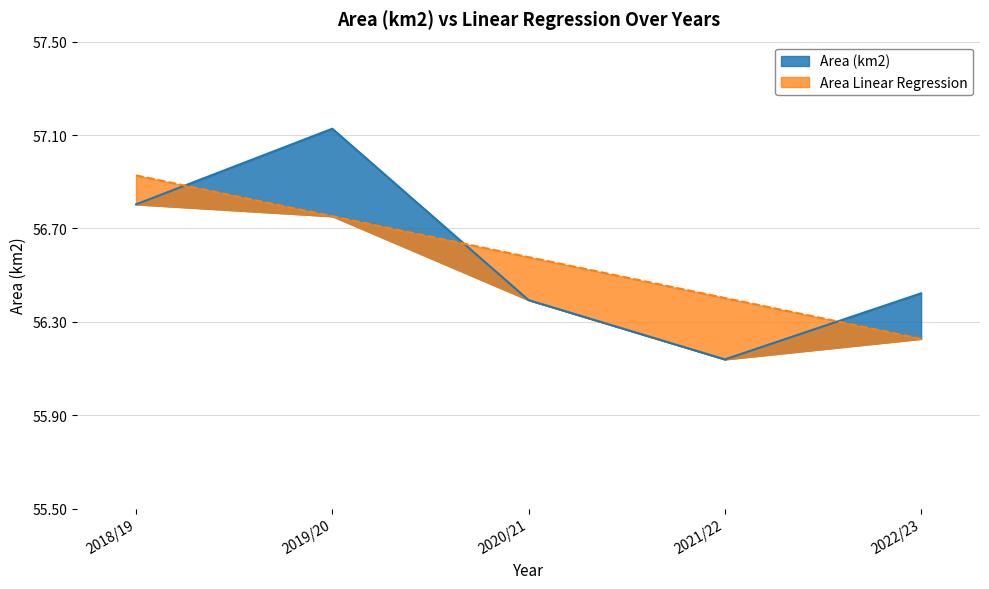

What position from the right is 2021/22?

2